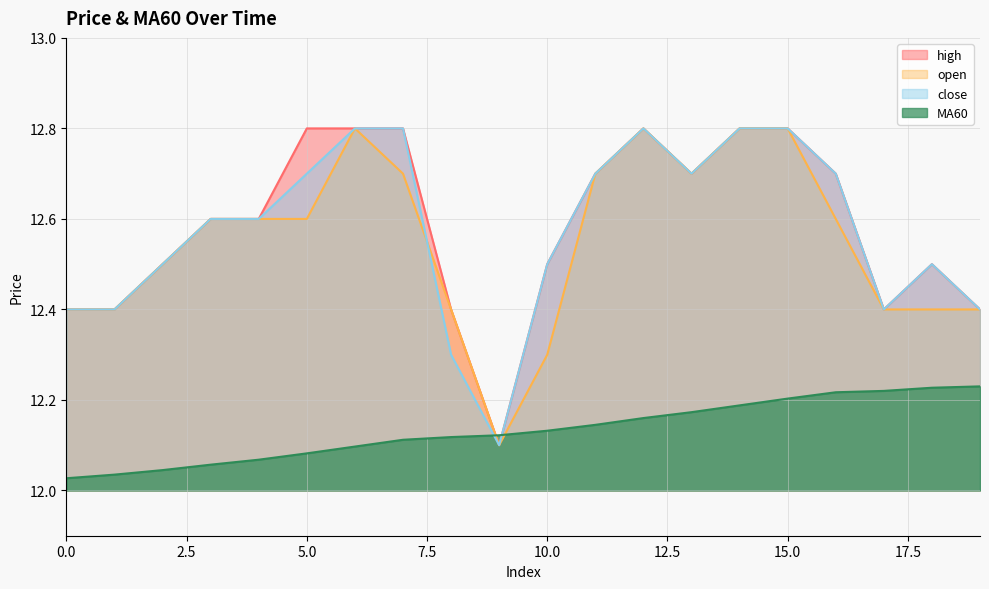

Is the value of open at 16 greater than the value of MA60 at 10?

Yes